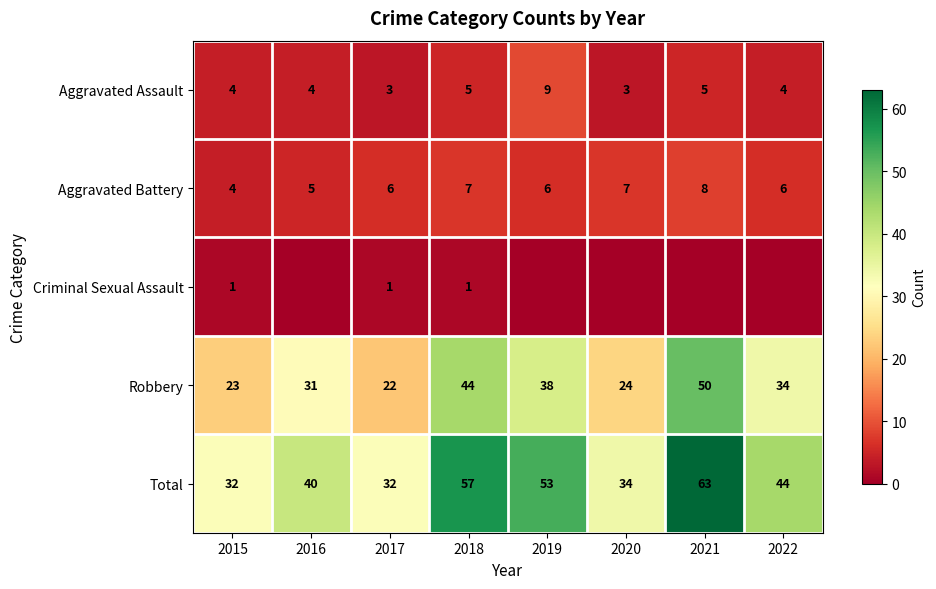

What is the difference between the Total values at 2020 and 2015?

2